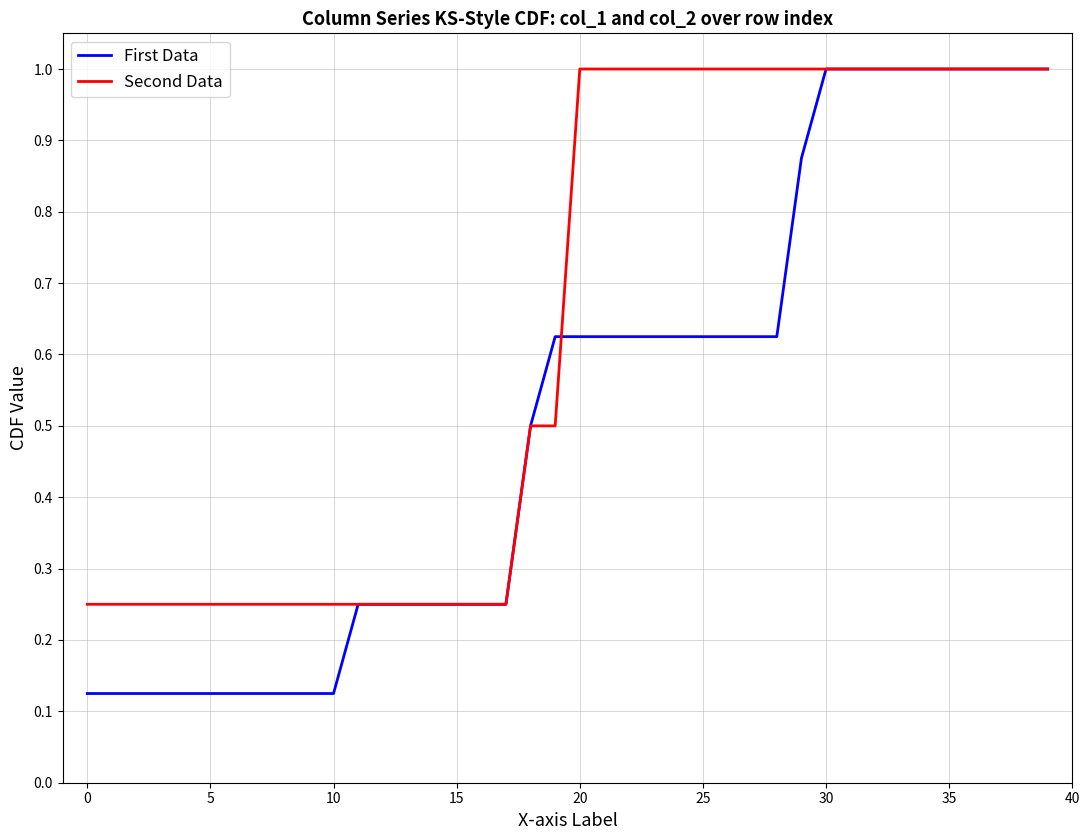

Which series has the largest range (max minus min)?

First Data